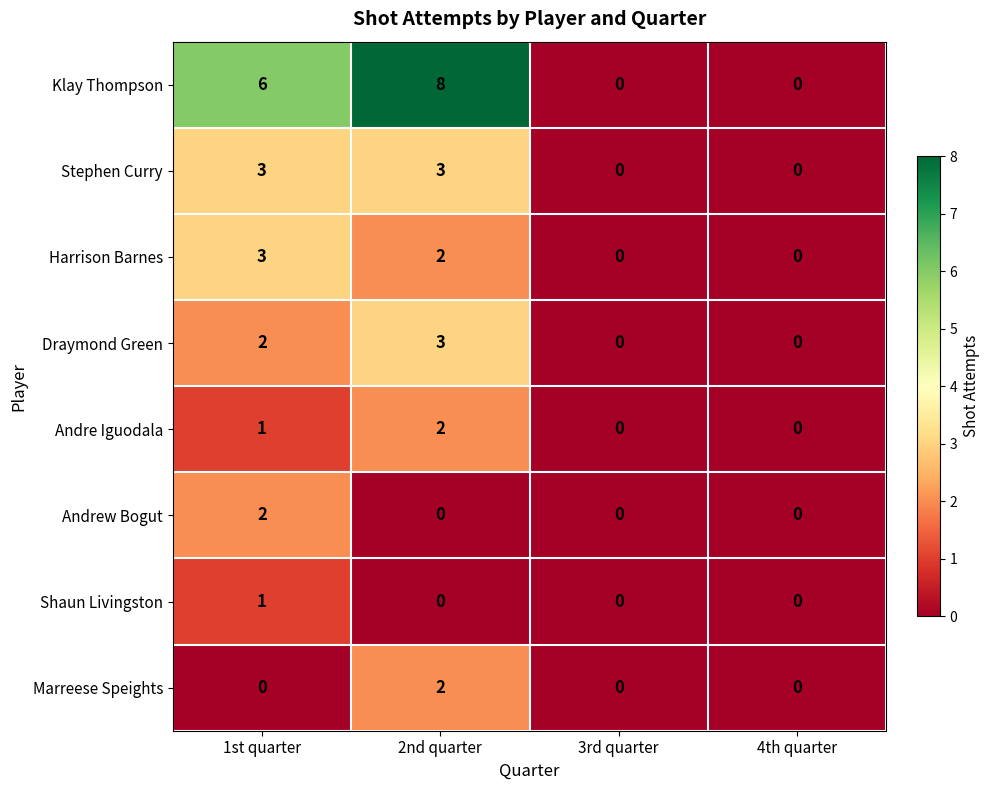

What is the approximate value of Stephen Curry at 1st quarter?

3